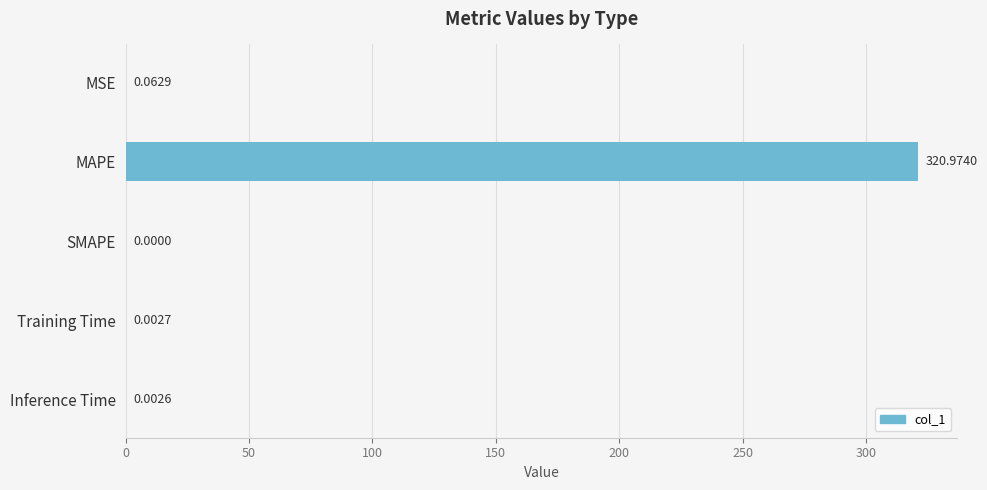

Count the number of categories in the chart.

5